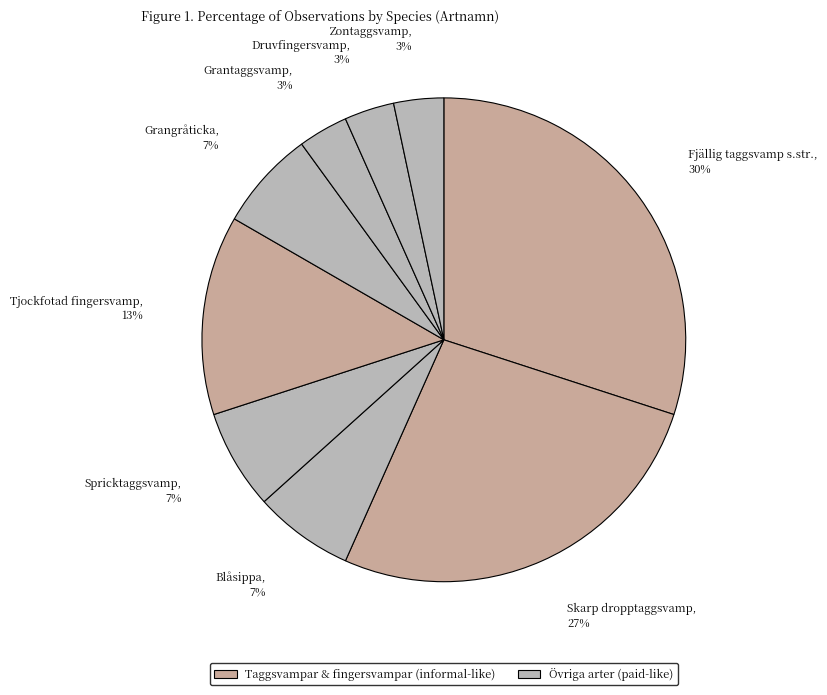

Count the number of slices in the pie.

9